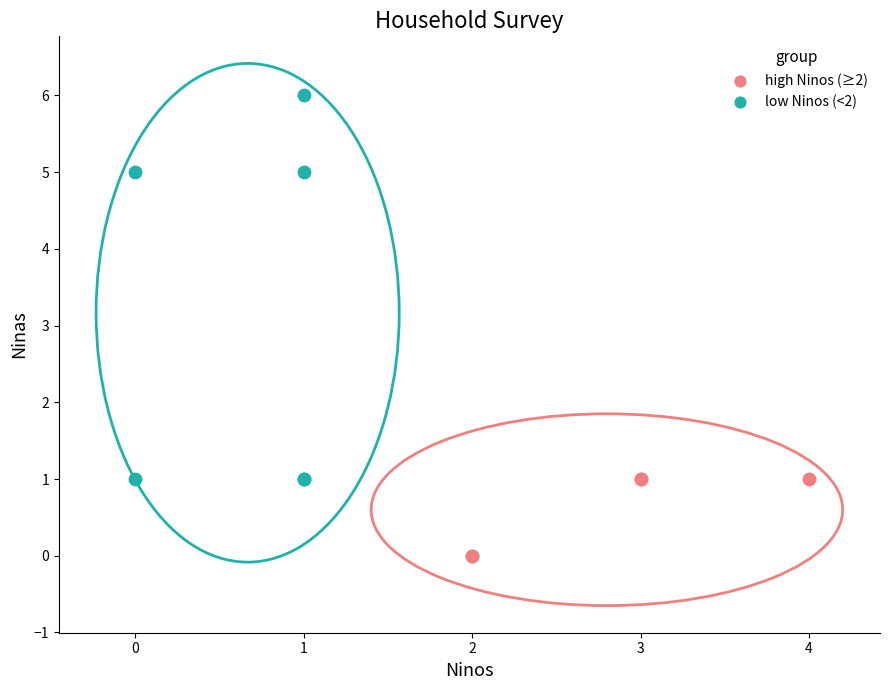

Which series reaches the maximum Y coordinate?

low Ninos (<2)